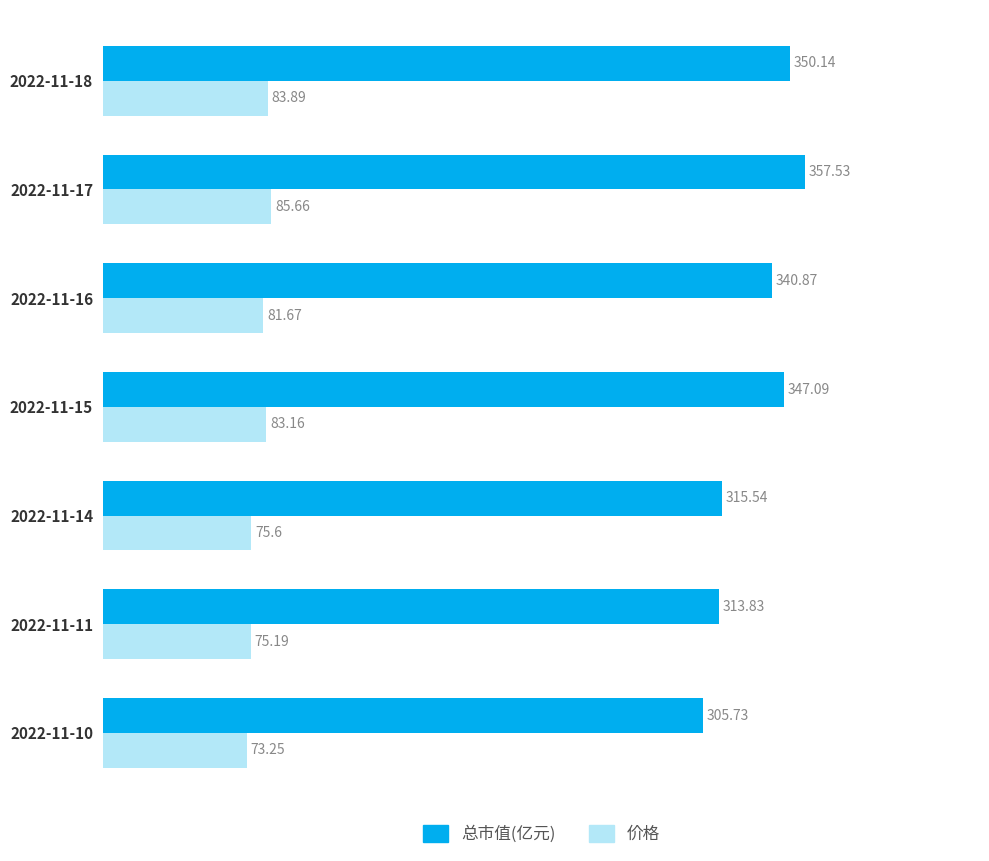

What is the total value across all series at 2022-11-18?

434.0